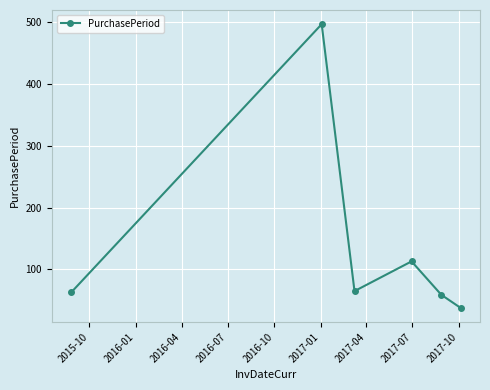

How many interior local peaks (higher than both neighbors) does the data have?

2